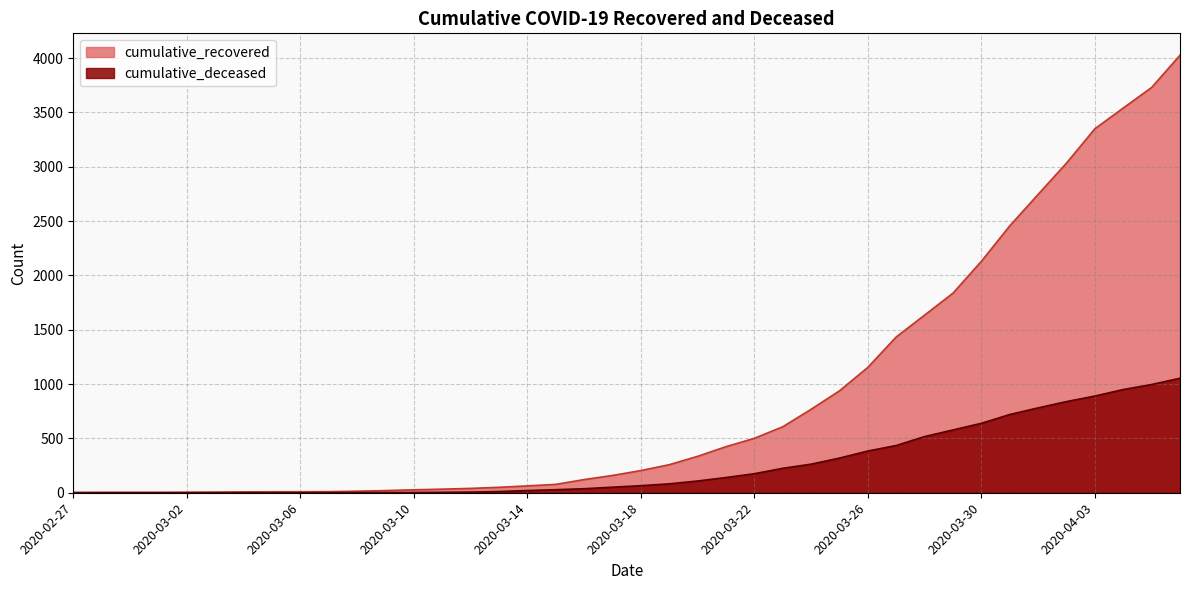

What is the average value of the cumulative_deceased series?

258